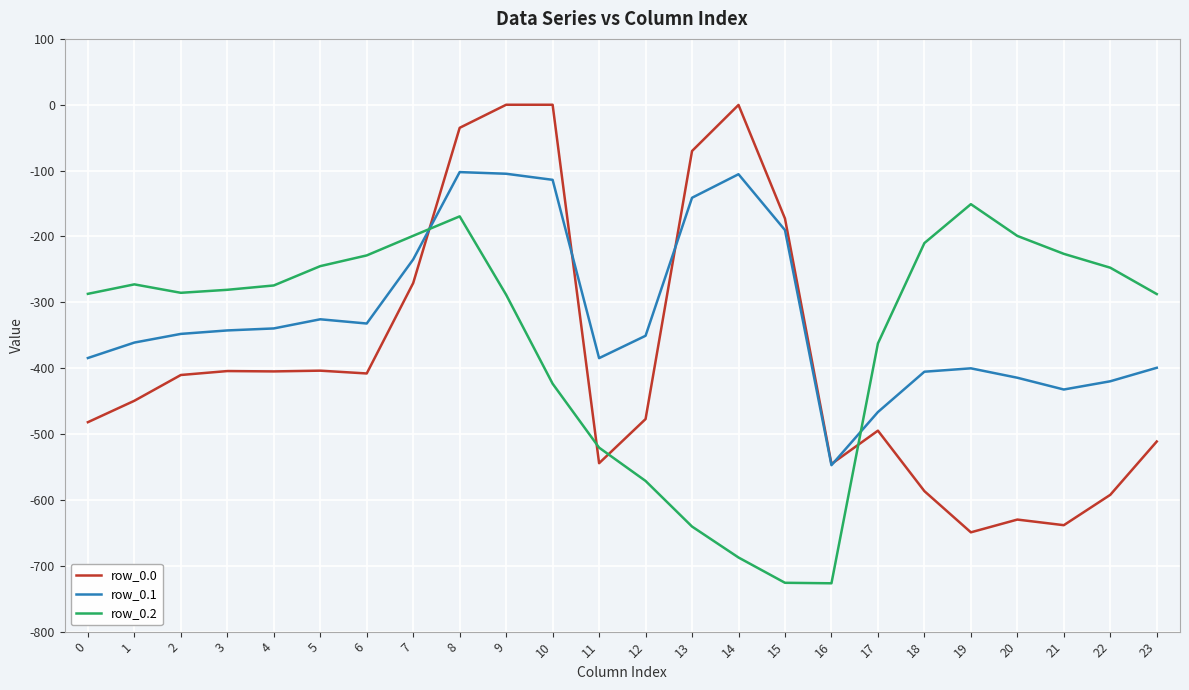

Is the value of row_0.1 at 22 greater than the value of row_0.2 at 9?

No